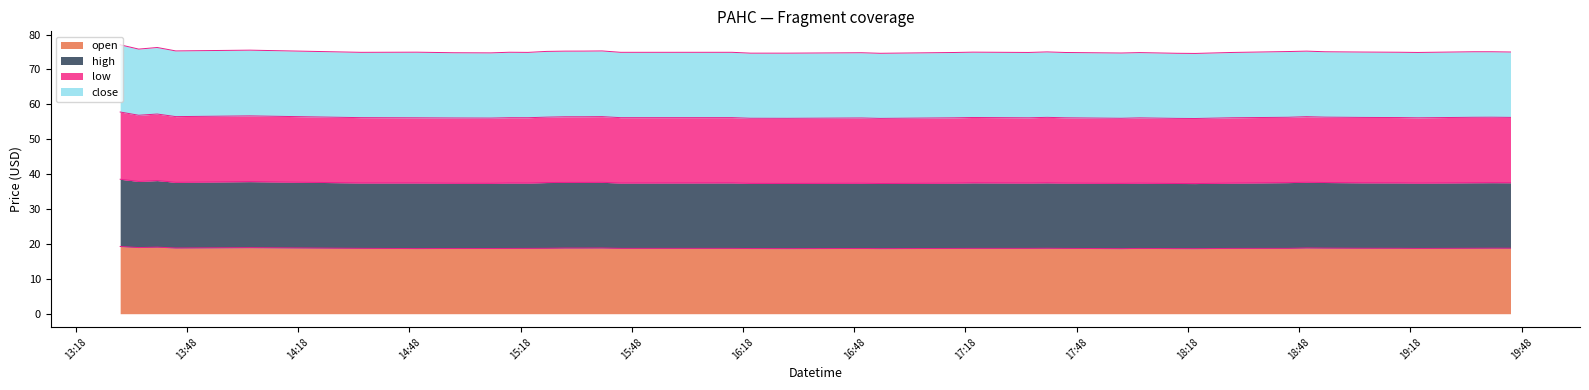

Read the high value at 2022-06-01 18:45:00.

37.6